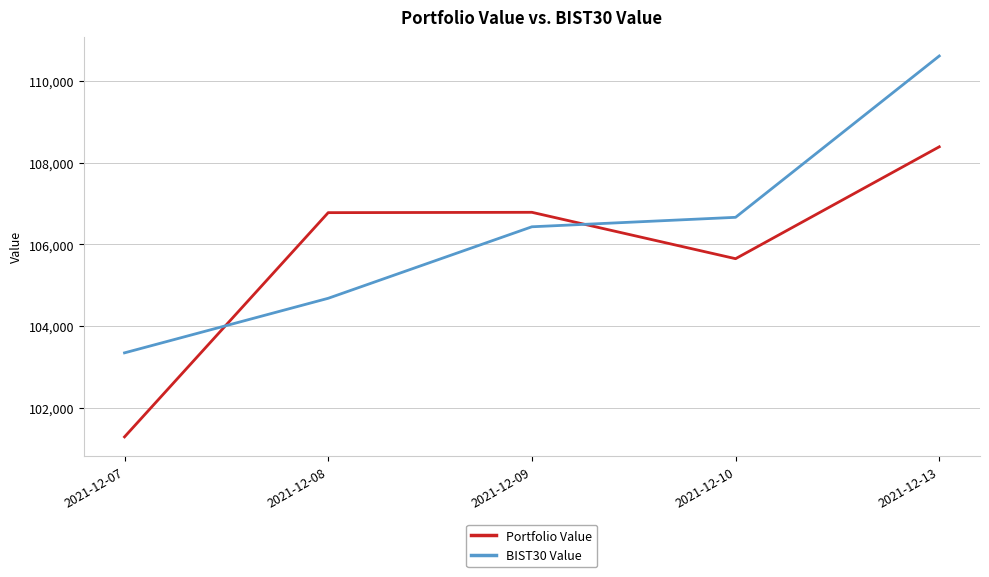

Where do BIST30 Value and Portfolio Value first cross each other?

2021-12-07 and 2021-12-08